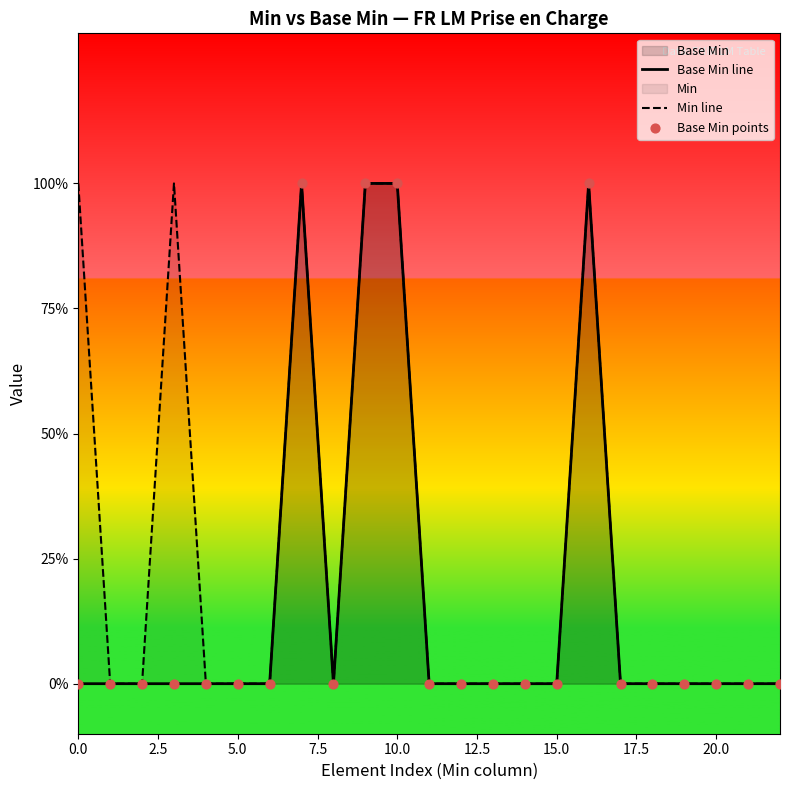

Which series contains the highest Y value?

Base Min line